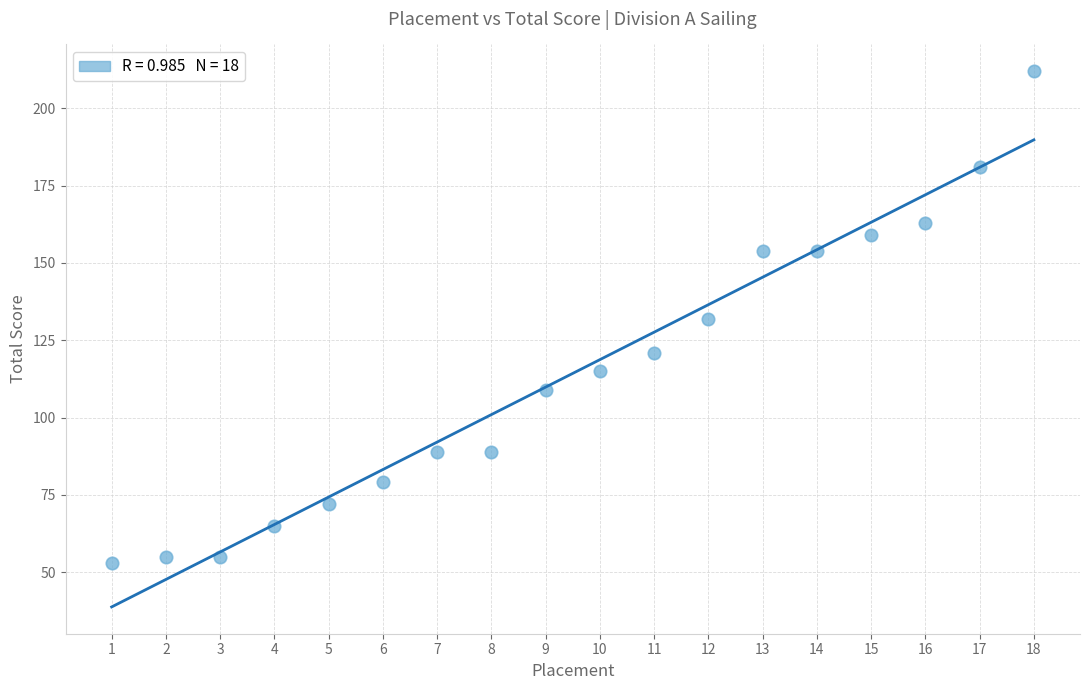

What is the range of X values (max minus min)?

17